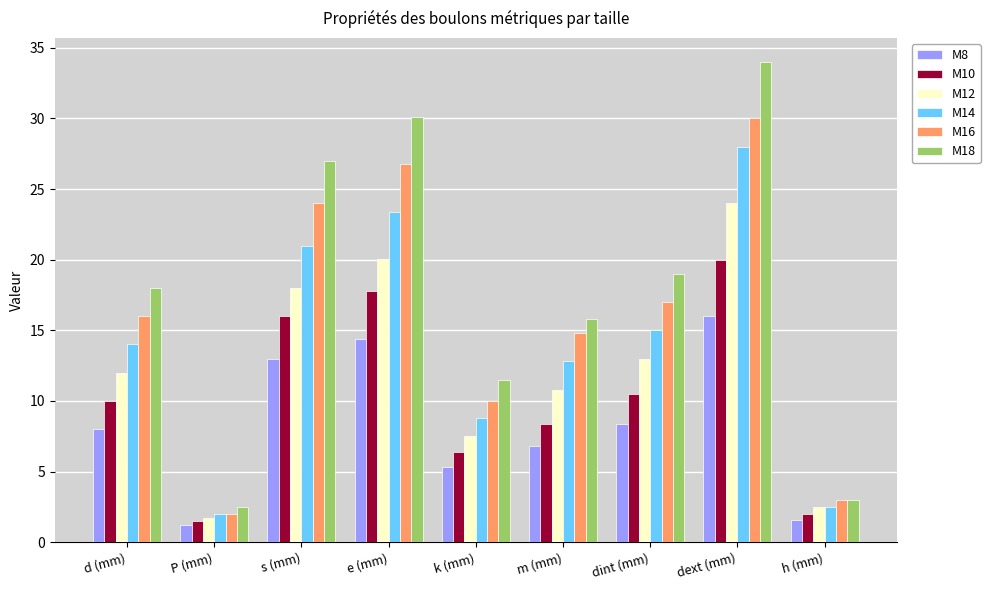

Which series has the largest range (max minus min)?

M18